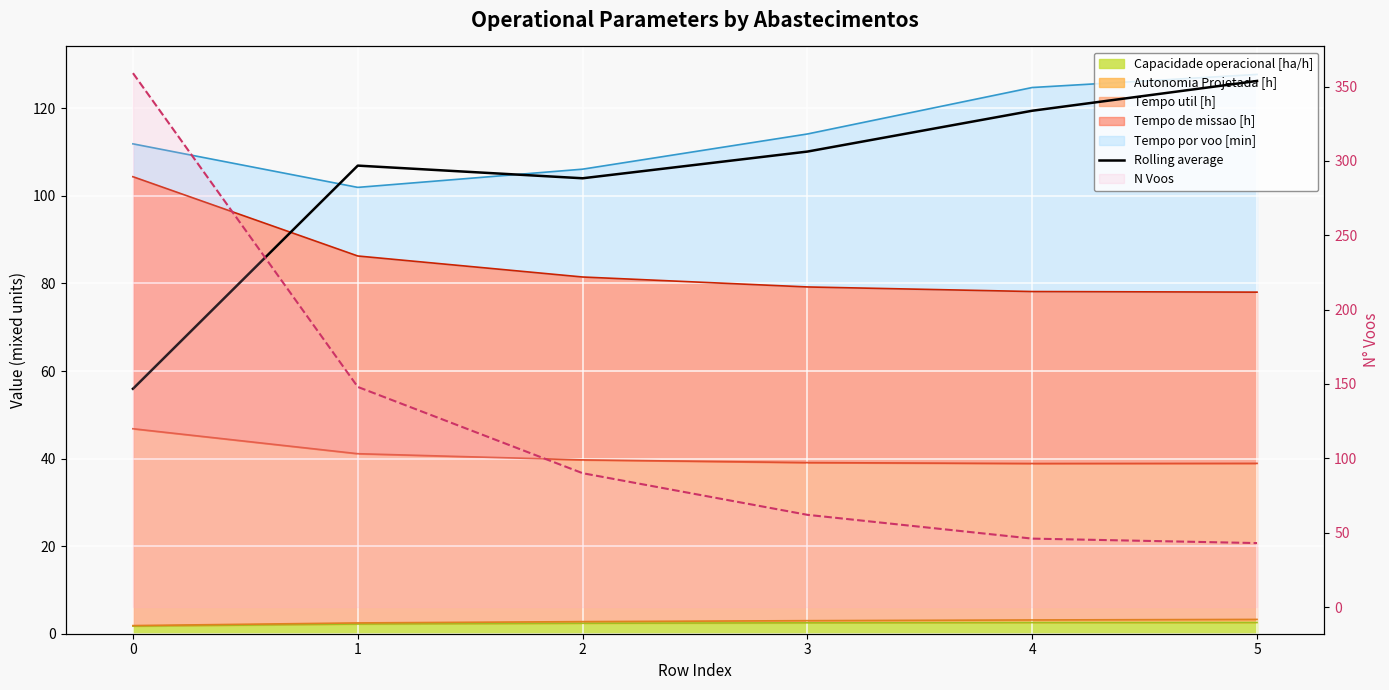

Where is the first local minimum?

2